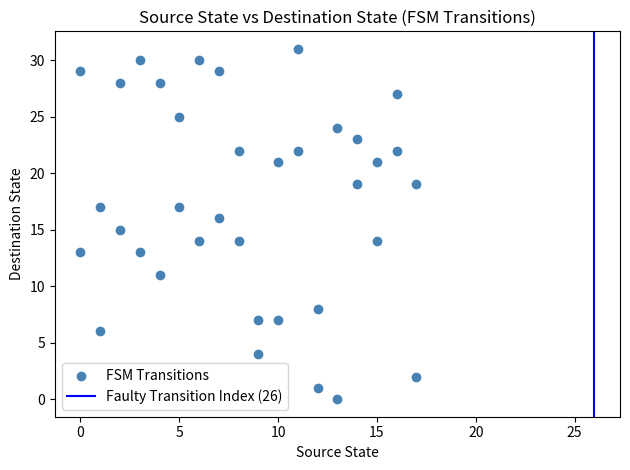

What is the range of X values (max minus min)?

17